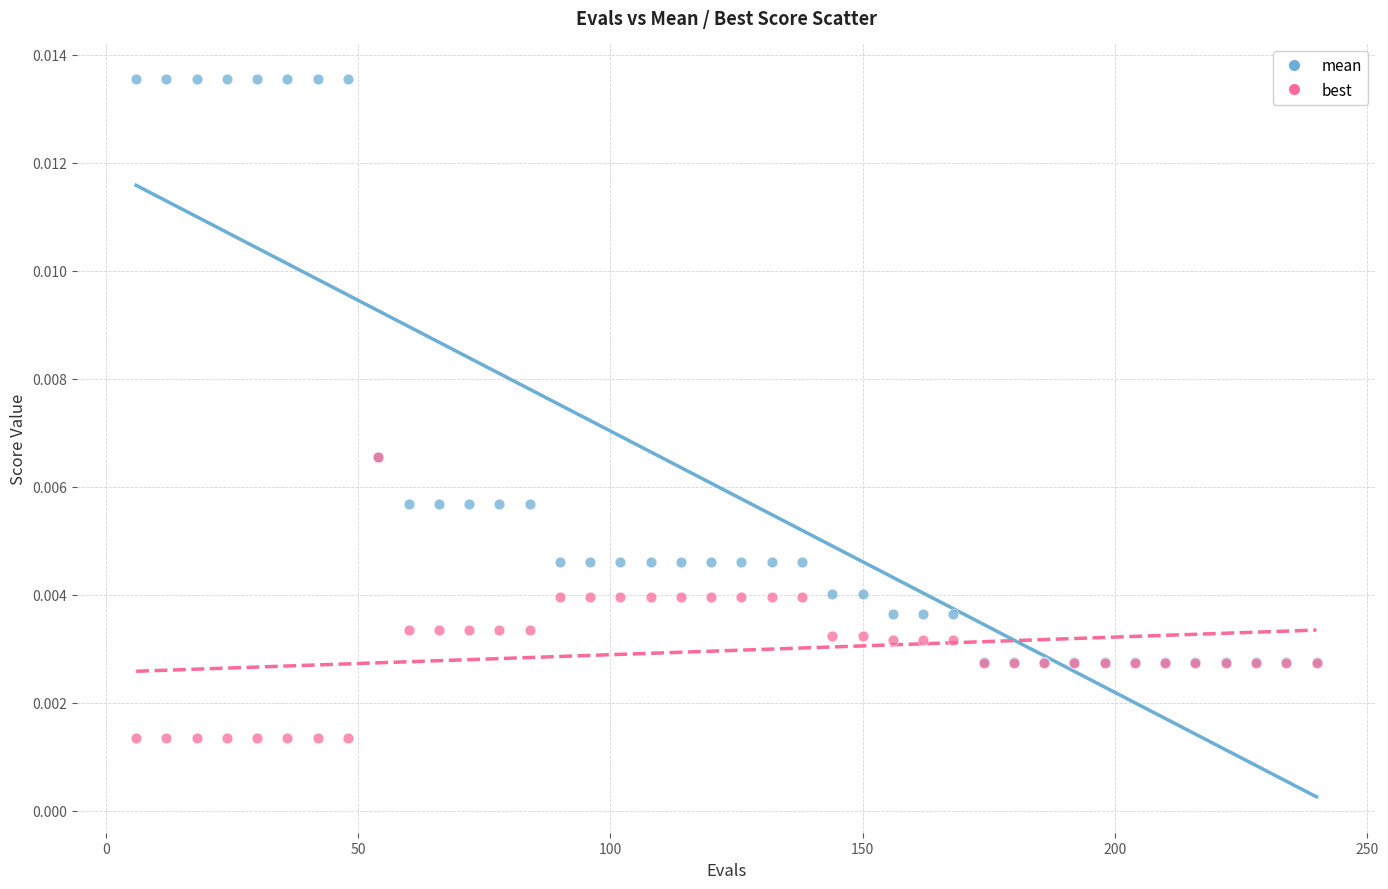

Which series reaches the minimum Y coordinate?

best